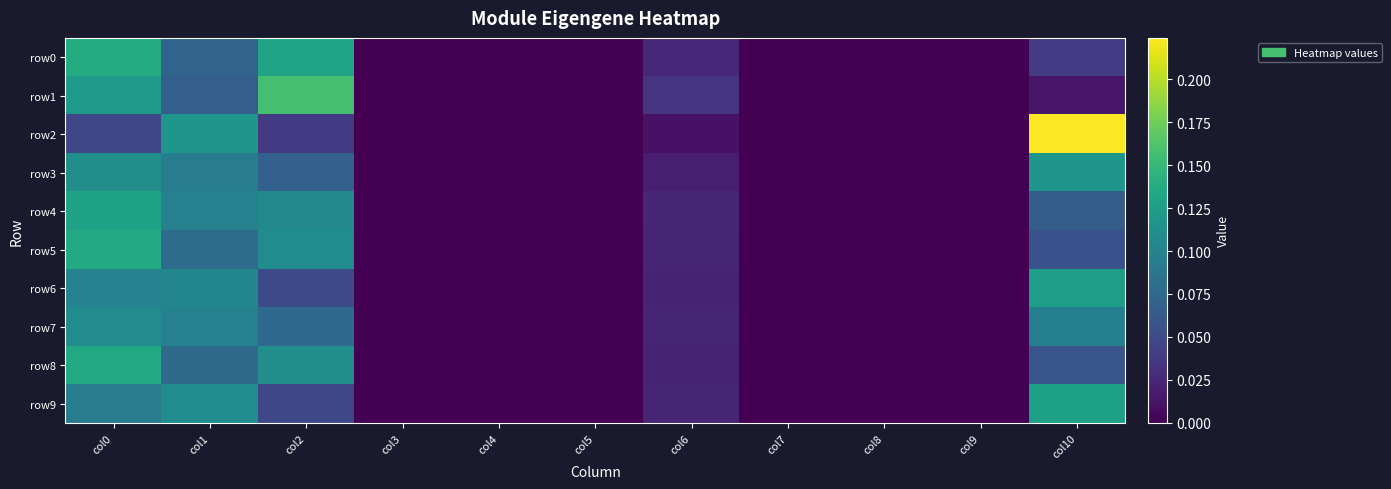

Which series has the largest total across all categories?

row2